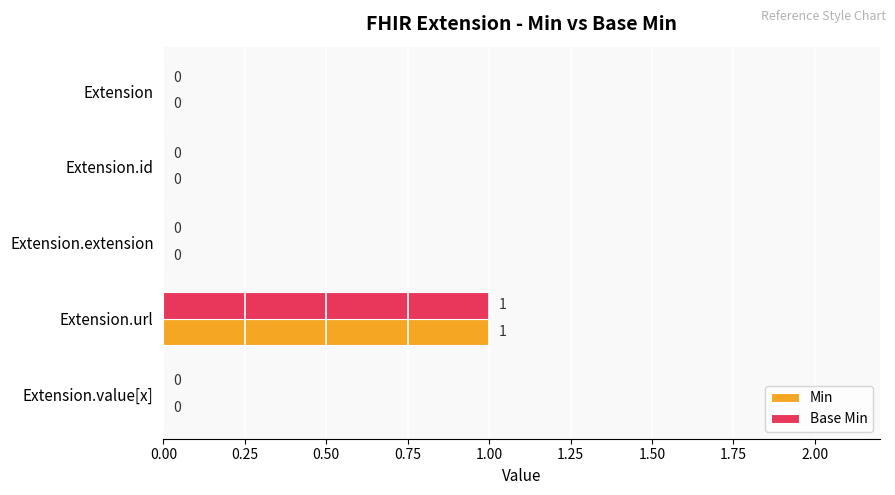

True or false: Min has a value of 2 at Extension.url.

False